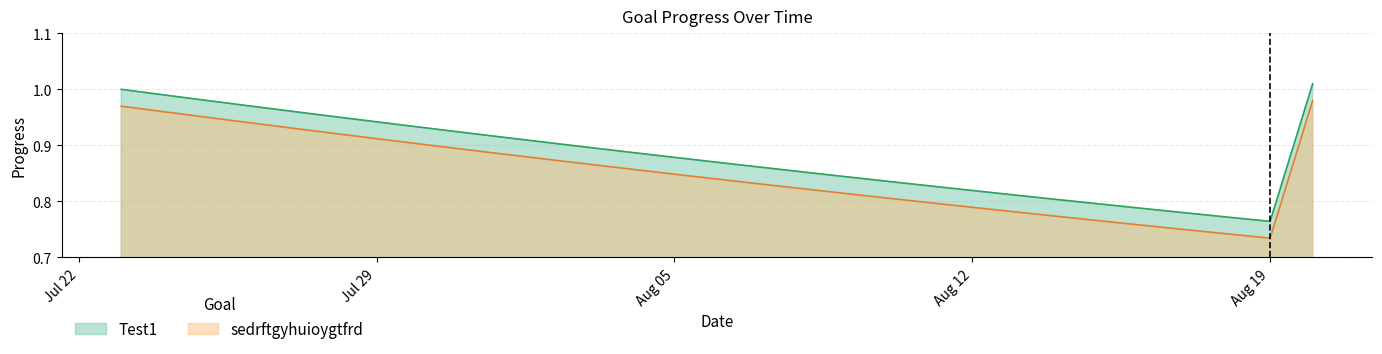

True or false: sedrftgyhuioygtfrd has more than 0 interior local peaks.

False